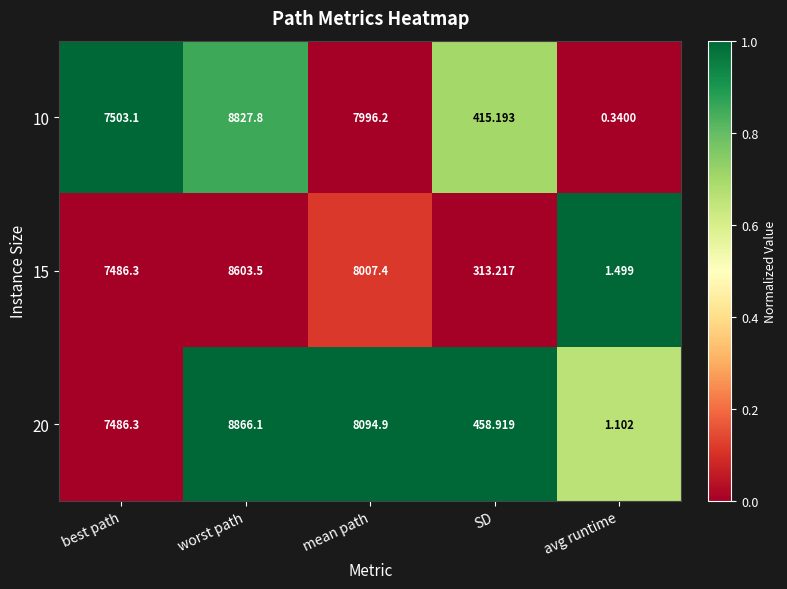

Rank the categories by 15 value from lowest to highest.

avg runtime, SD, best path, mean path, worst path